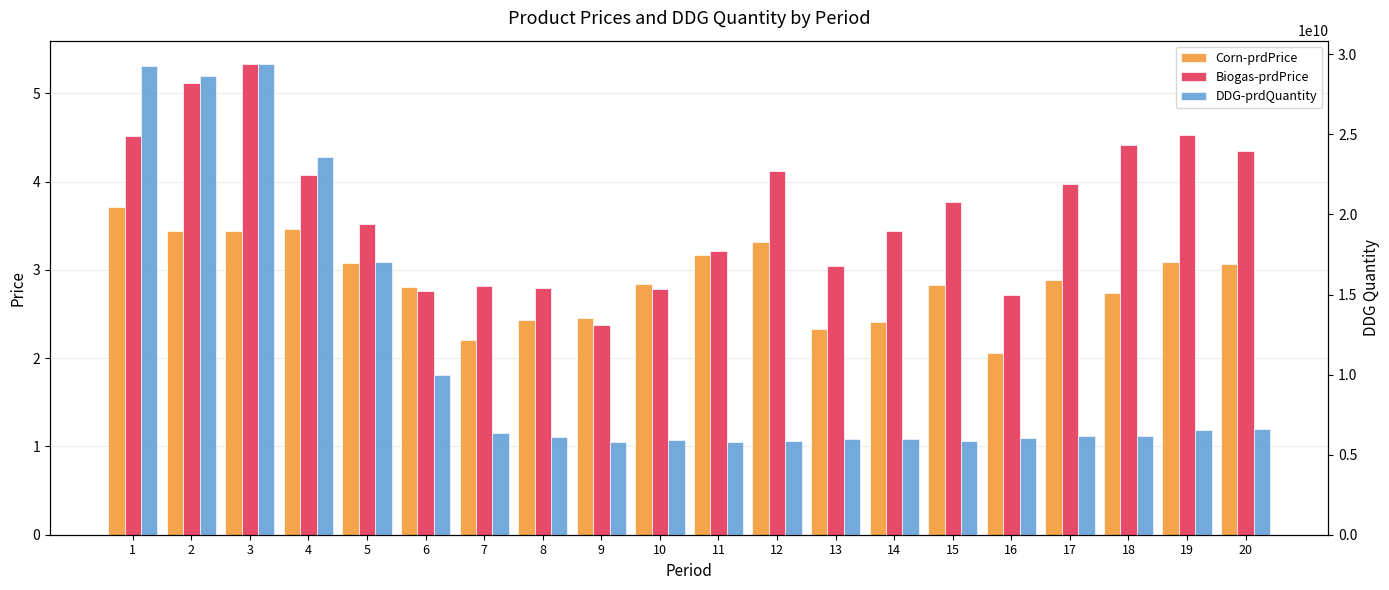

Are the bars grouped side by side (vs. stacked)?

Yes